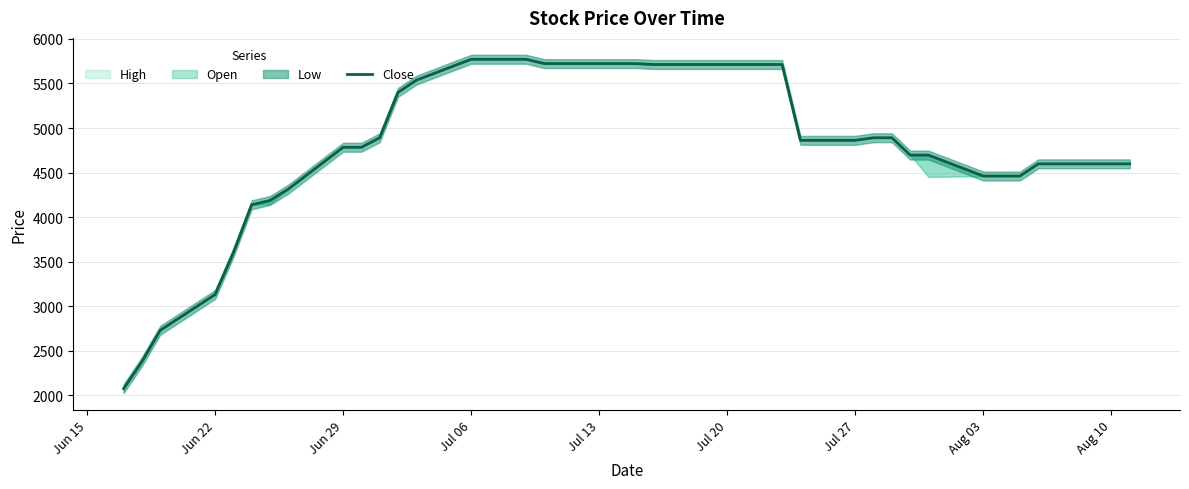

Read the value at Jul 27.

4862